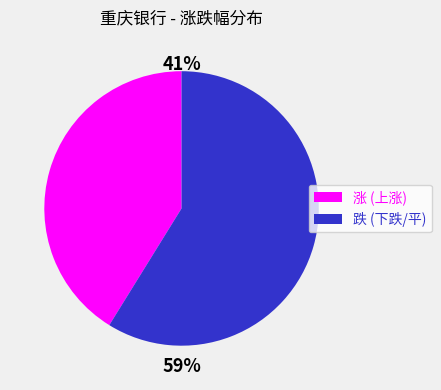

Do 跌 (下跌/平) and 涨 (上涨) together represent more than half of the pie?

Yes